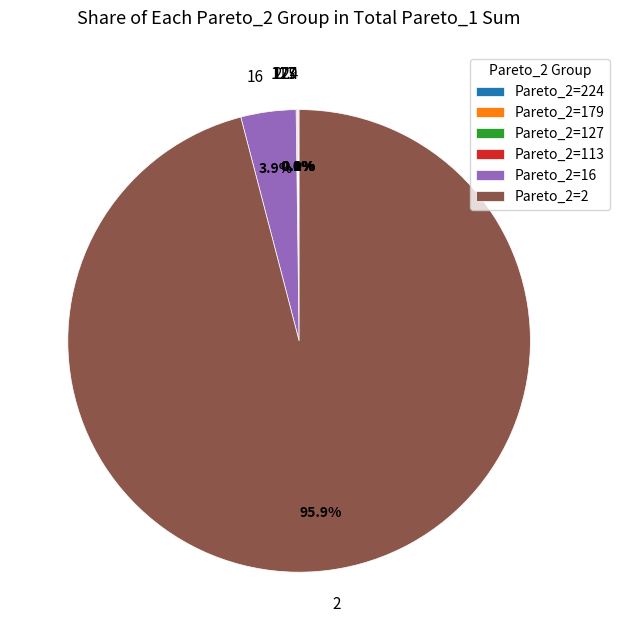

Is there a majority slice in this chart?

Yes